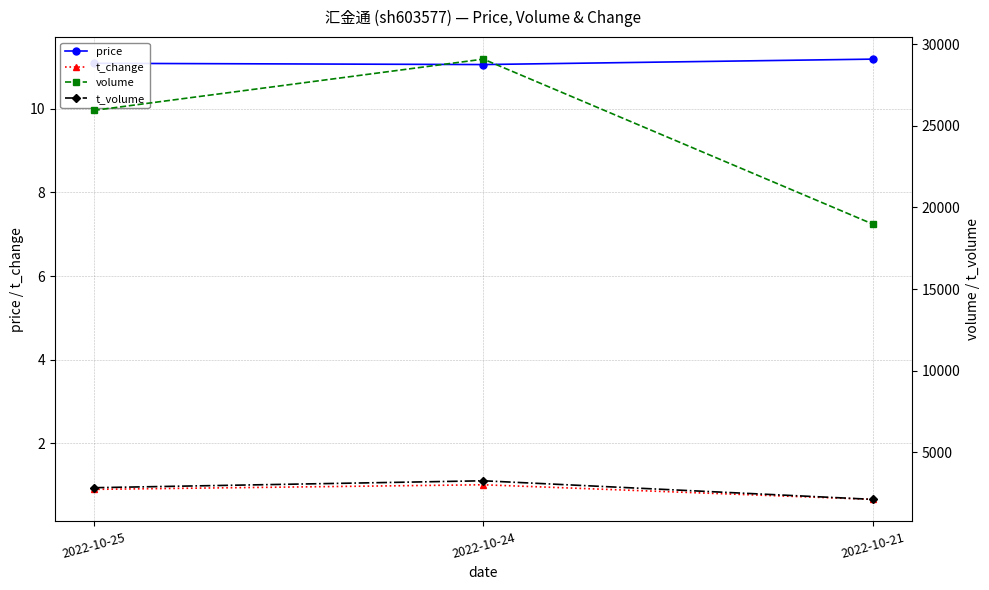

At 2022-10-21, list the series in order from smallest to largest.

t_change, price, t_volume, volume